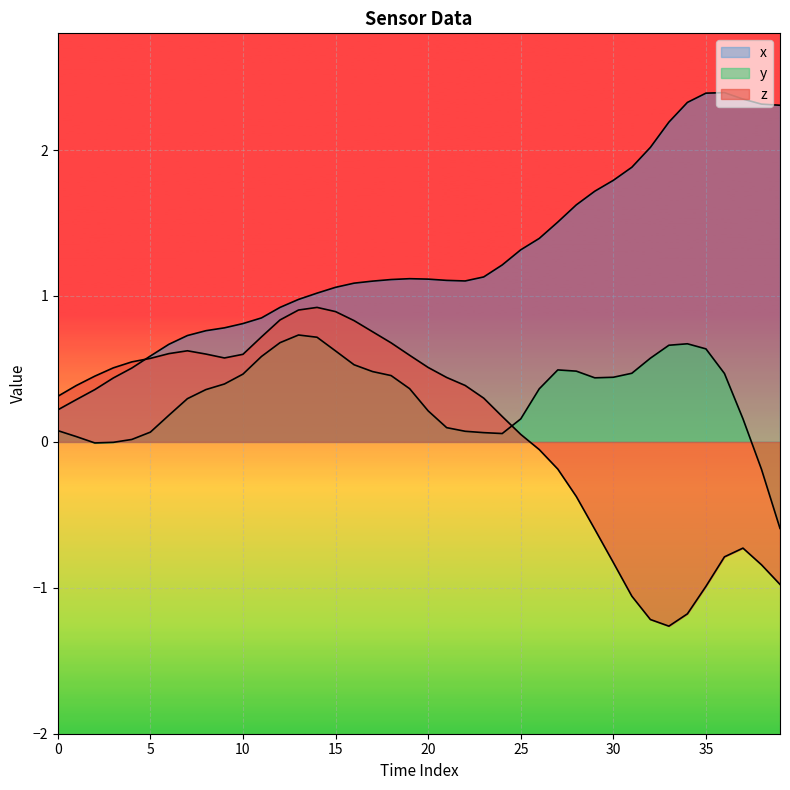

Rank the series by their maximum value, from lowest to highest.

y, z, x